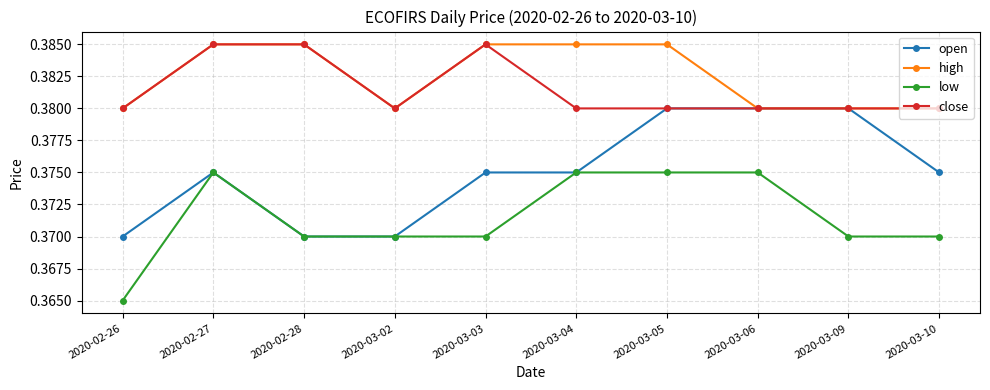

What are all the series names shown in the legend?

open, high, low, close